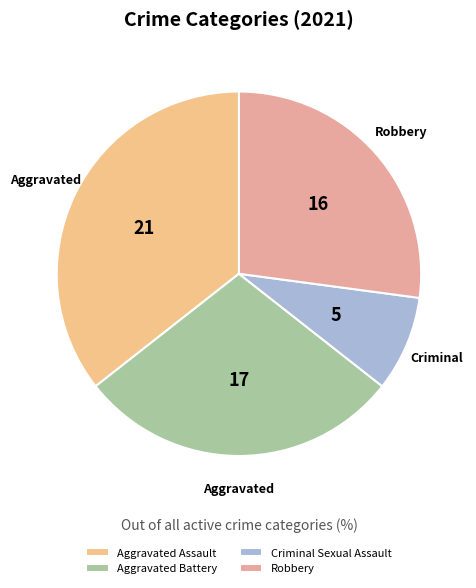

What is the smallest slice in the pie chart?

Criminal Sexual Assault